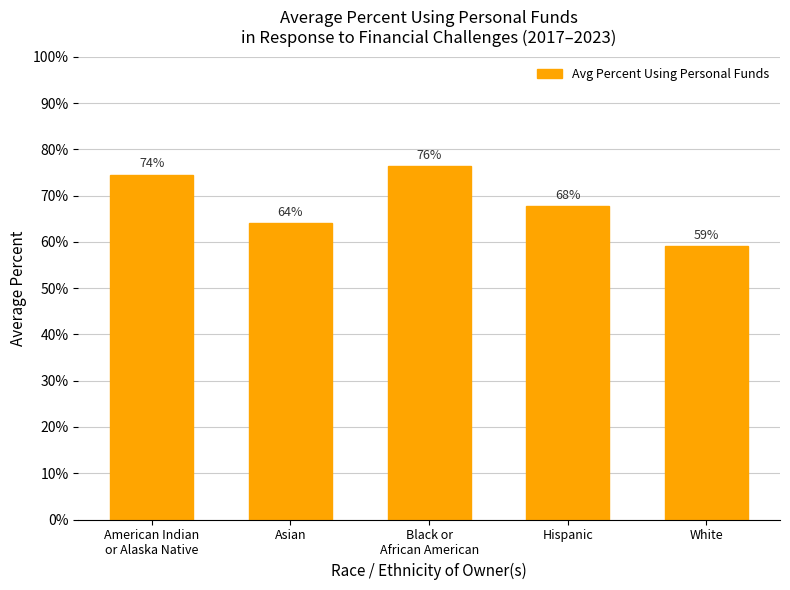

What value does the data have at Black or
African American?

0.8